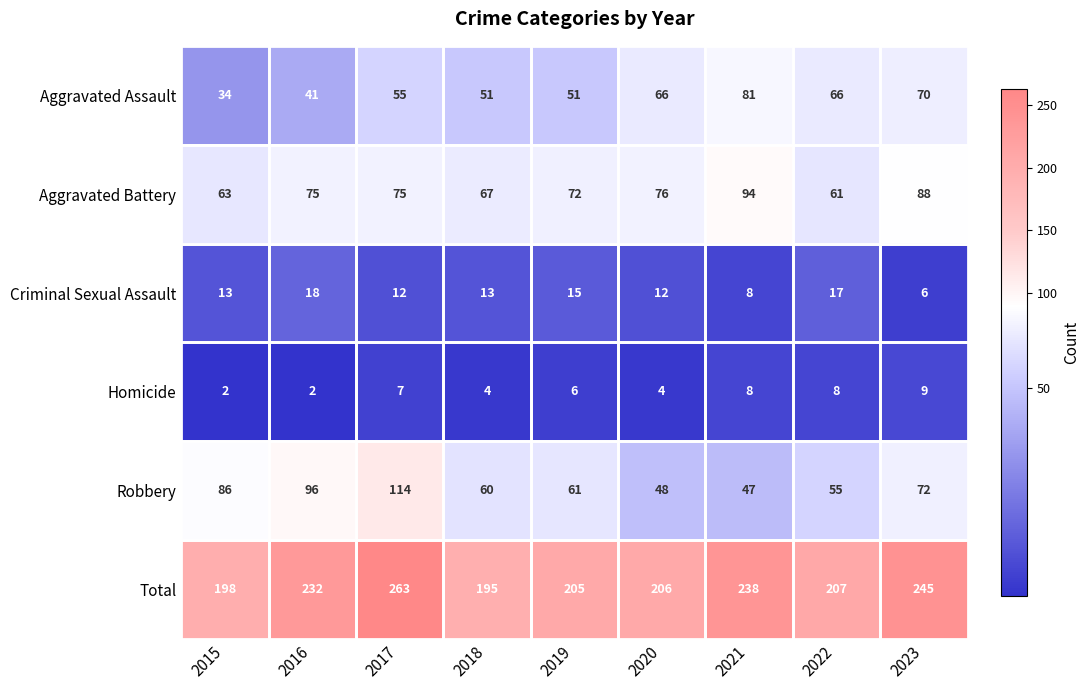

What is the average value of the Criminal Sexual Assault series?

13